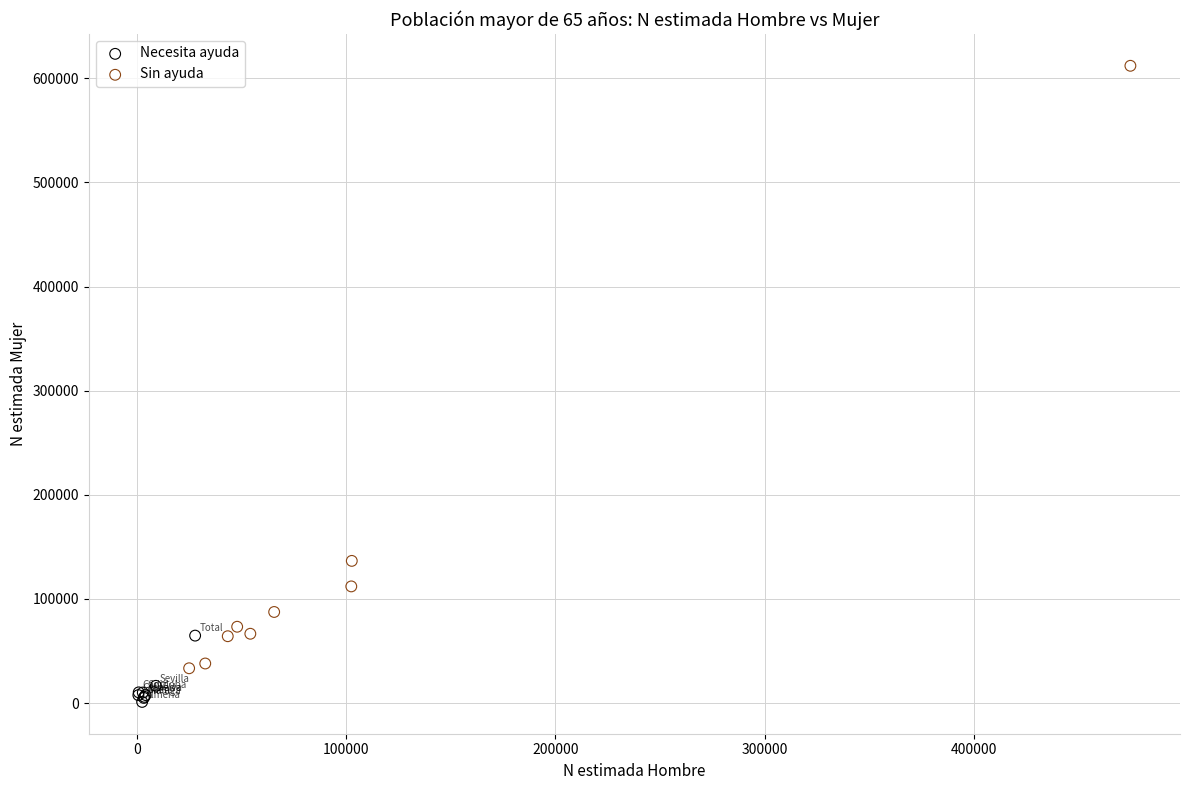

What are all the series names shown in the legend?

Necesita ayuda, Sin ayuda